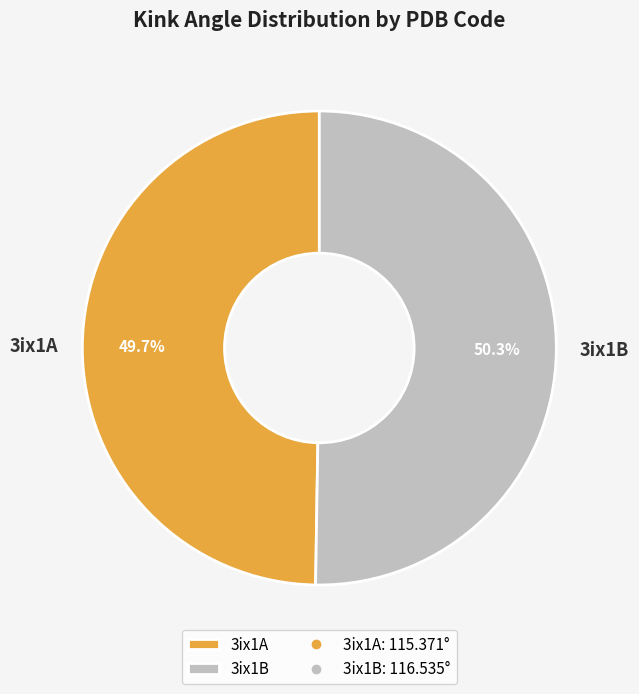

Which category has the biggest portion of the pie?

3ix1B